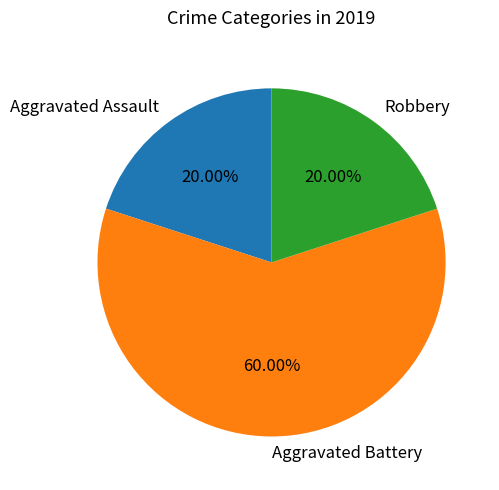

Is Aggravated Assault the majority of the pie?

No